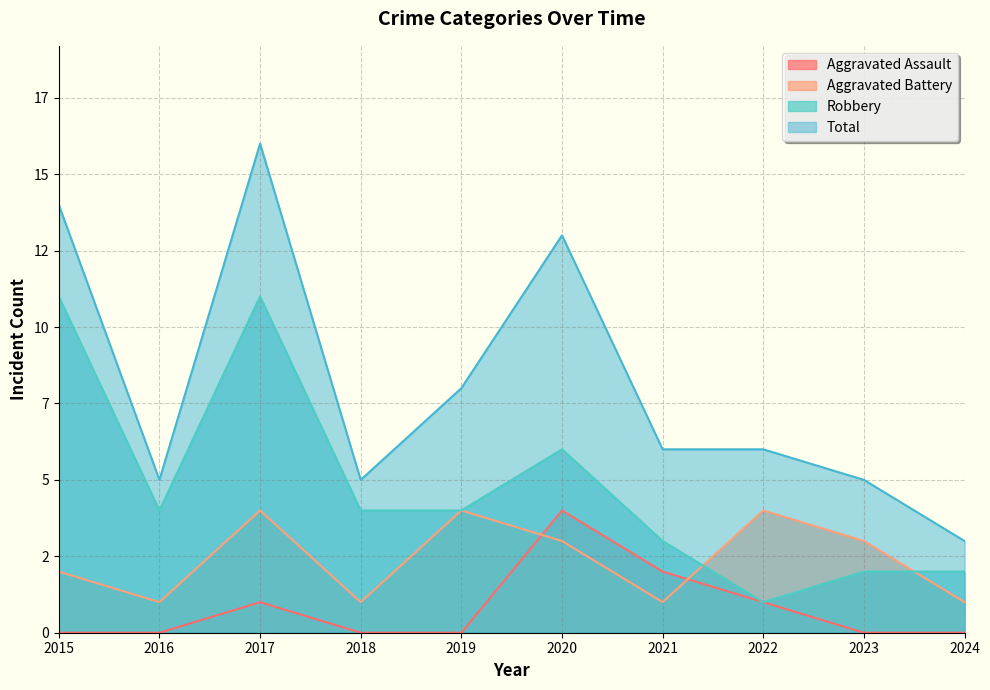

The Total series shows 5 at 2018. True or false?

True